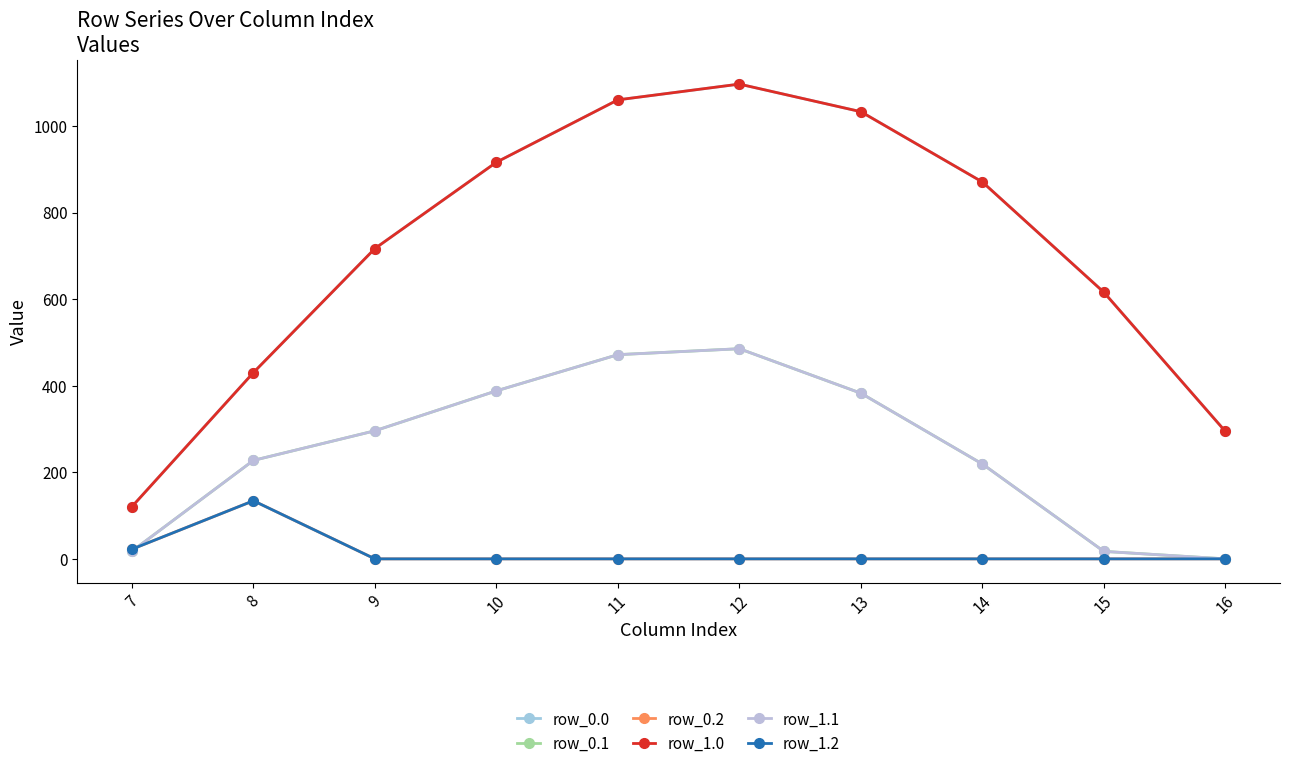

Does the chart have visible grid lines?

No